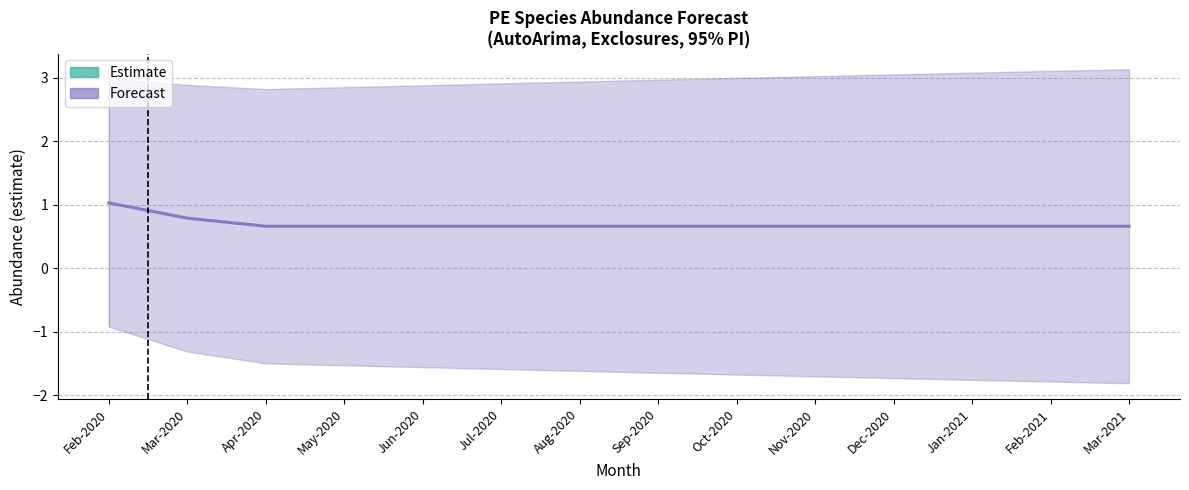

The chart shows a value of 0.7 at Oct-2020. True or false?

True